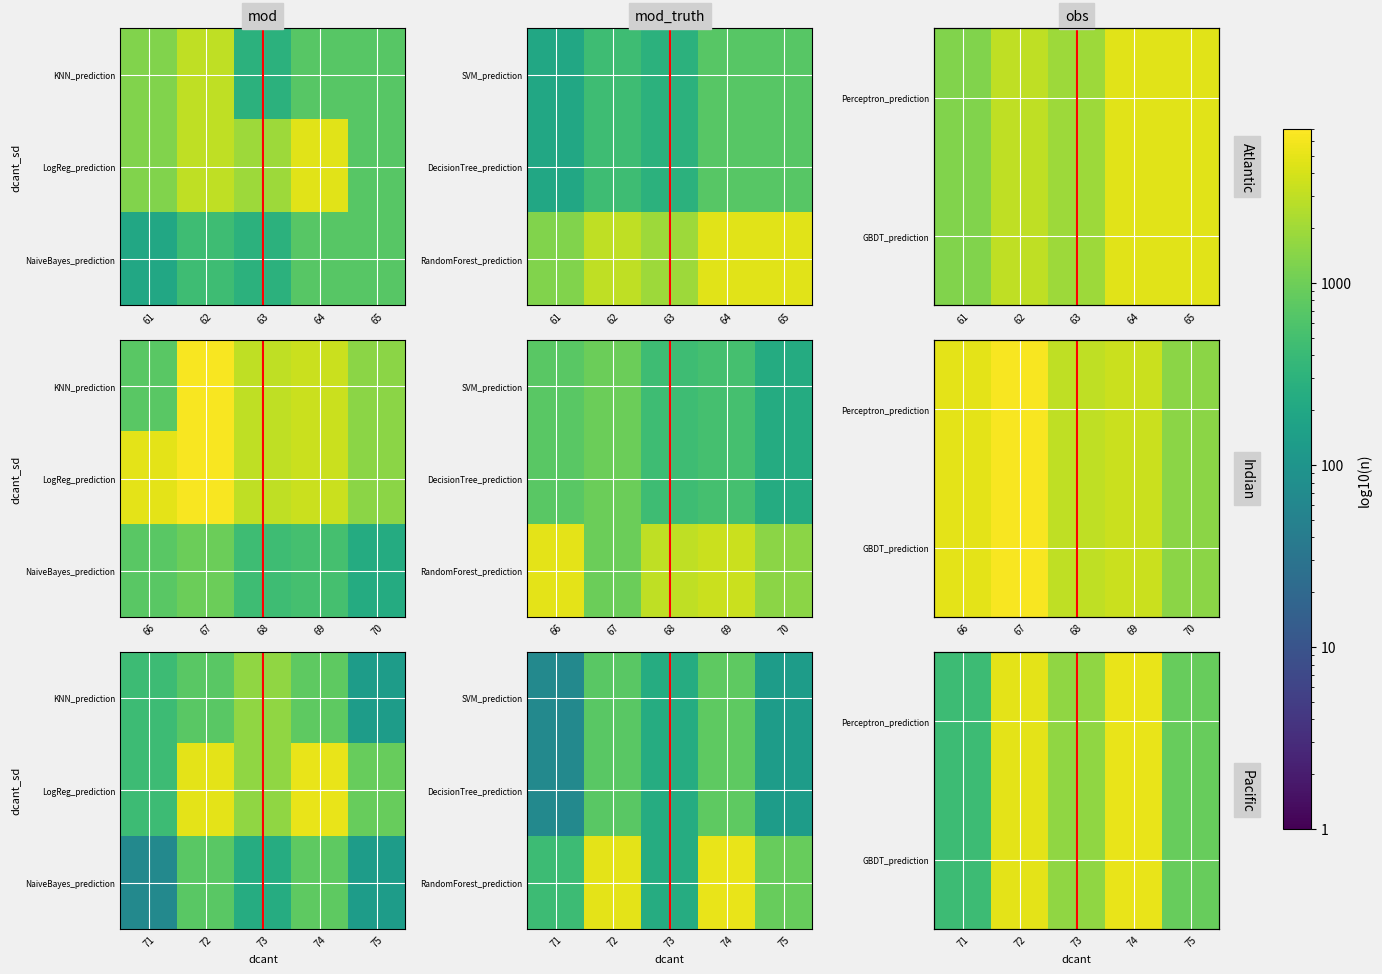

What is the greatest value displayed?

5151.6